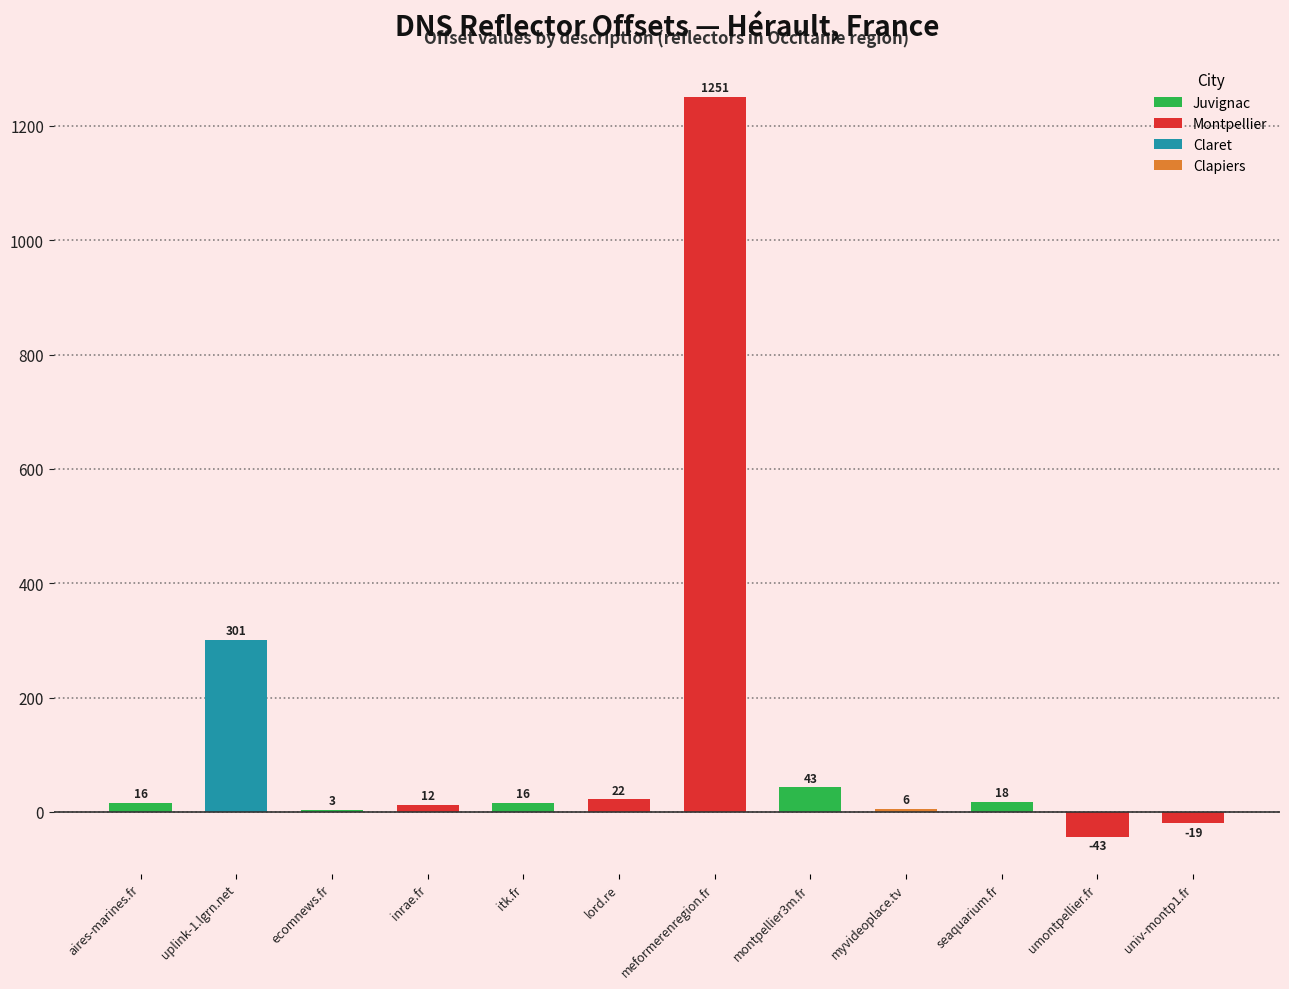

How many values in the Juvignac series are below 16?

1